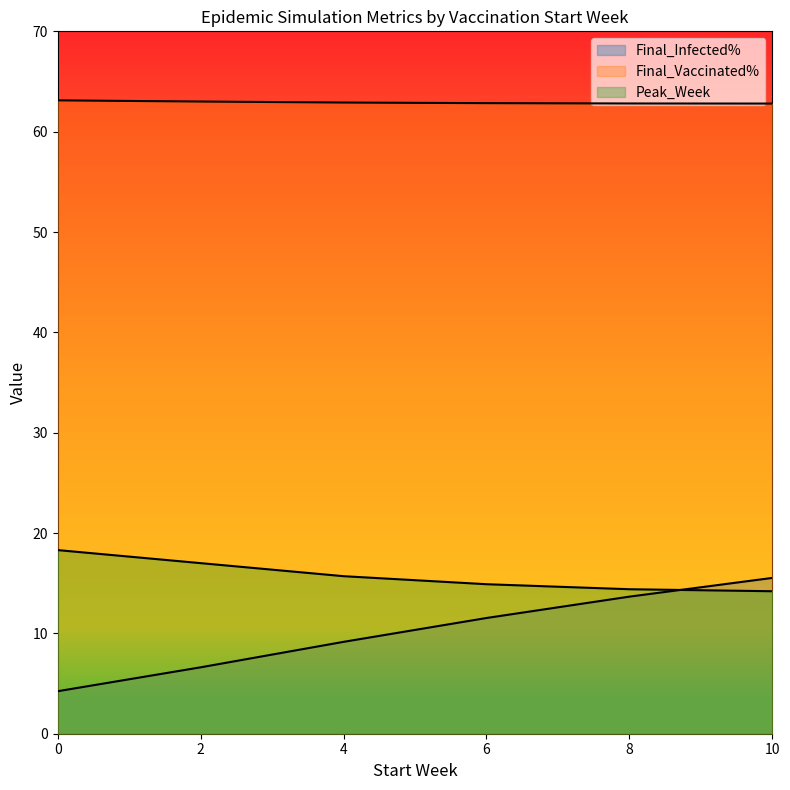

What is the smallest value displayed?

4.2